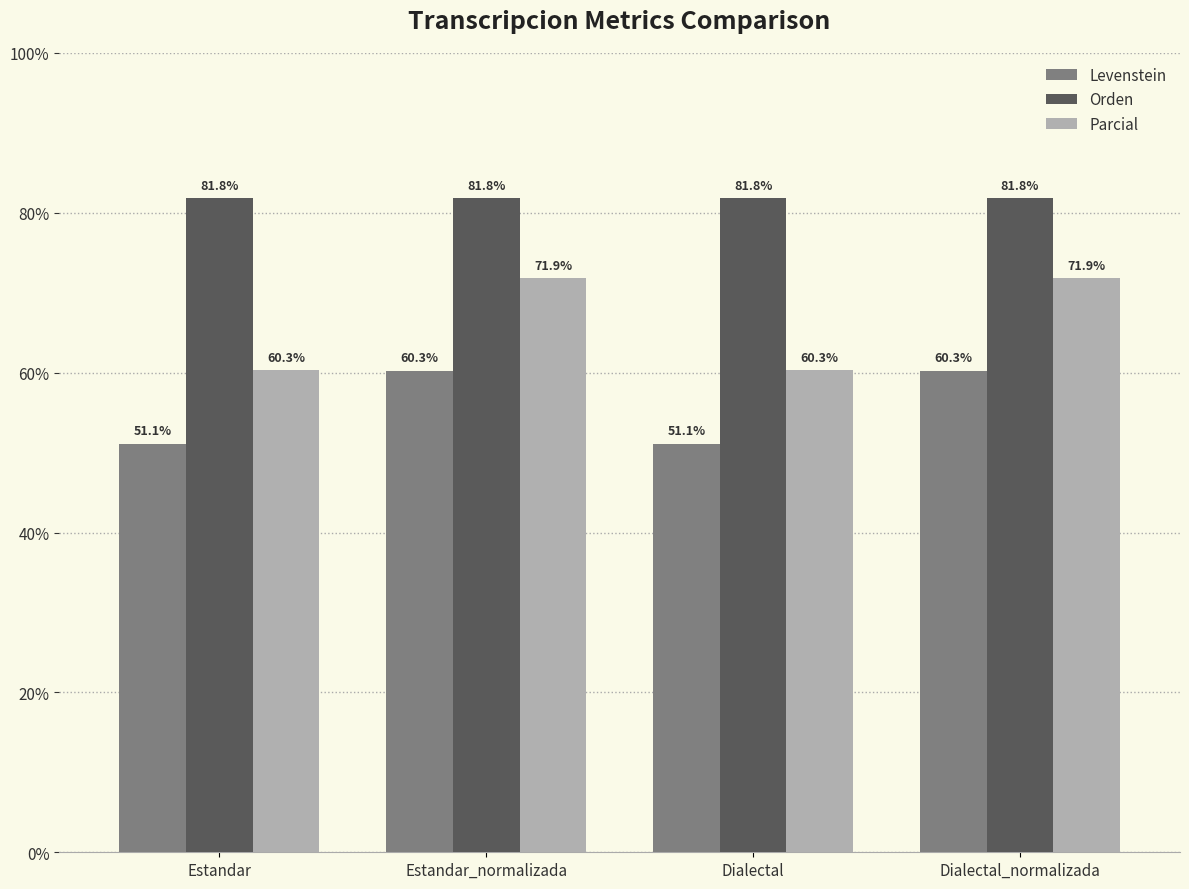

What is the average value of the Levenstein series?

55.7